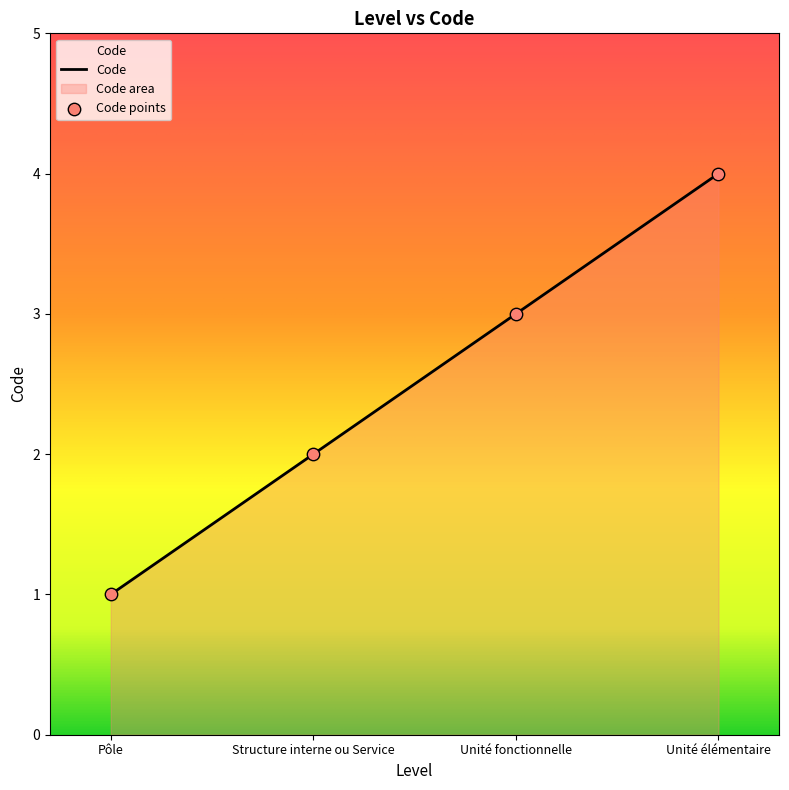

Between Pôle and Unité fonctionnelle, which is larger?

Unité fonctionnelle